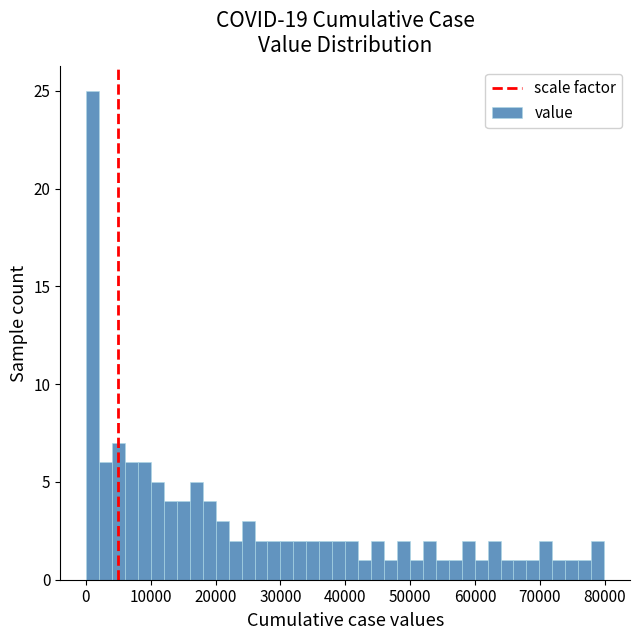

Read against the x-axis, roughly where is the centre of the tallest bar?

1000